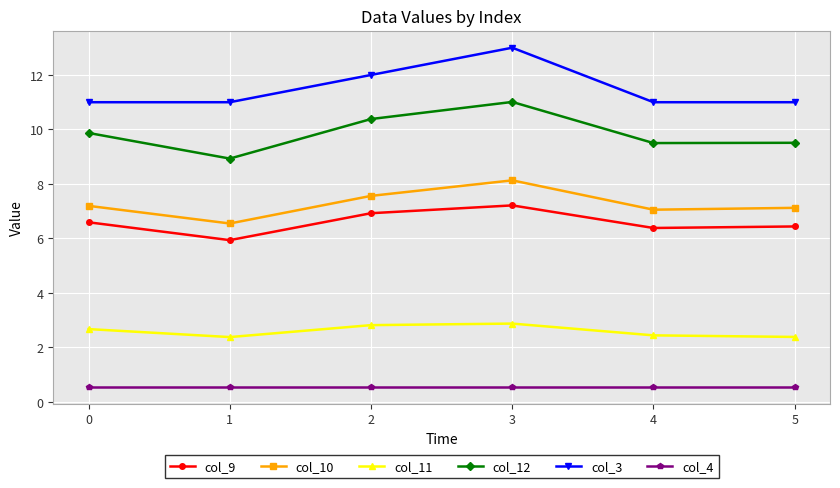

What is the difference between the second highest and second lowest values in the col_9 series?

0.5